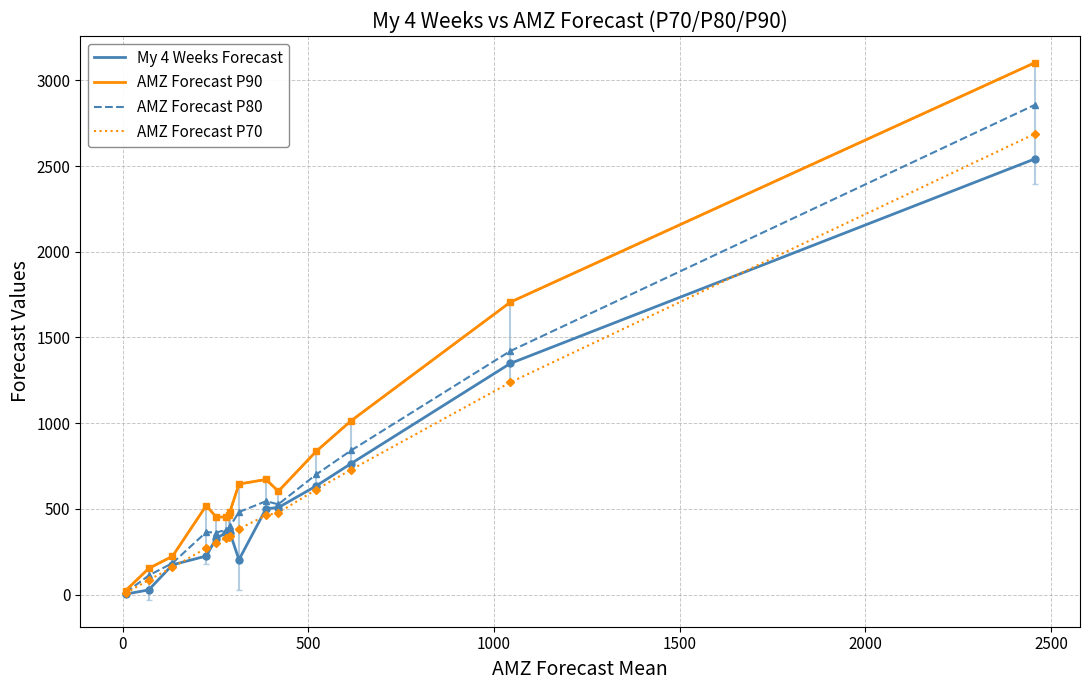

What are all the series names shown in the legend?

My 4 Weeks Forecast, AMZ Forecast P90, AMZ Forecast P80, AMZ Forecast P70